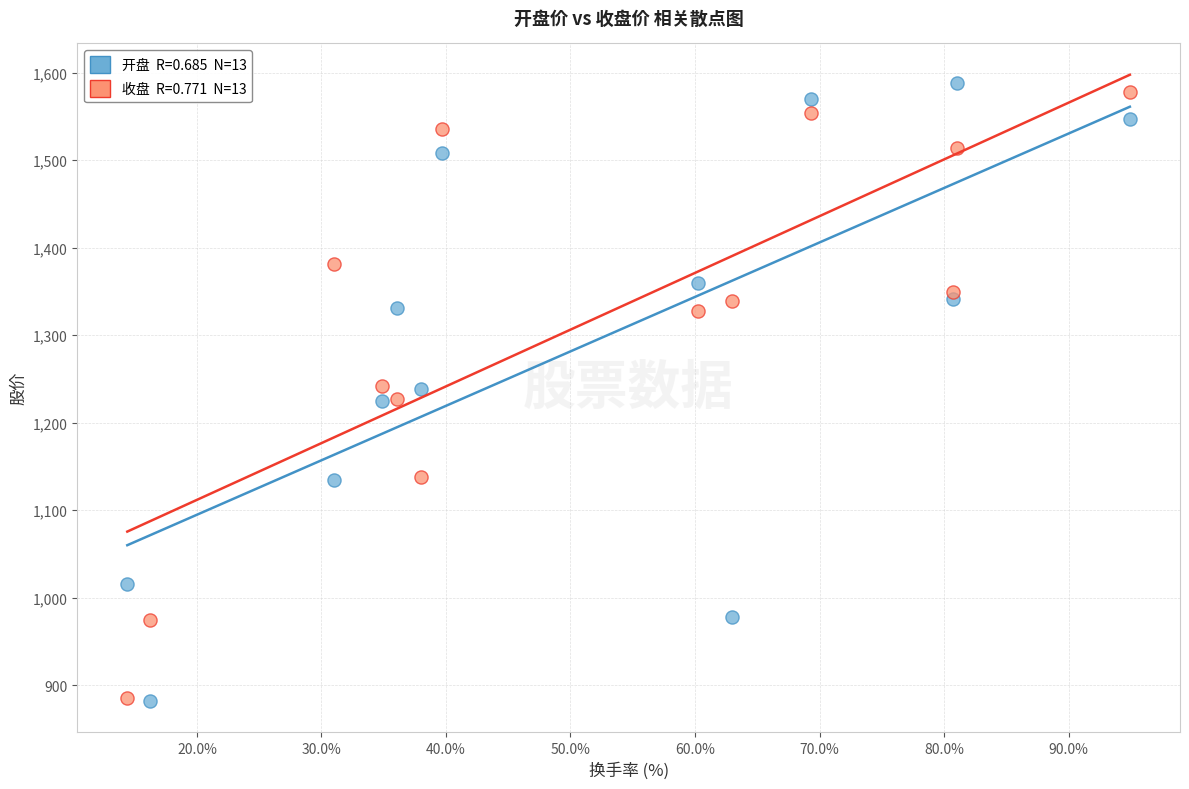

Across all data points, what is the range of X values (max minus min)?

80.5